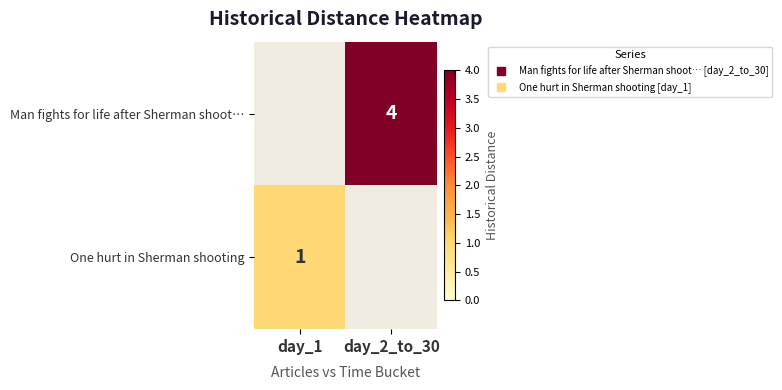

How many categories are shown in the chart?

2